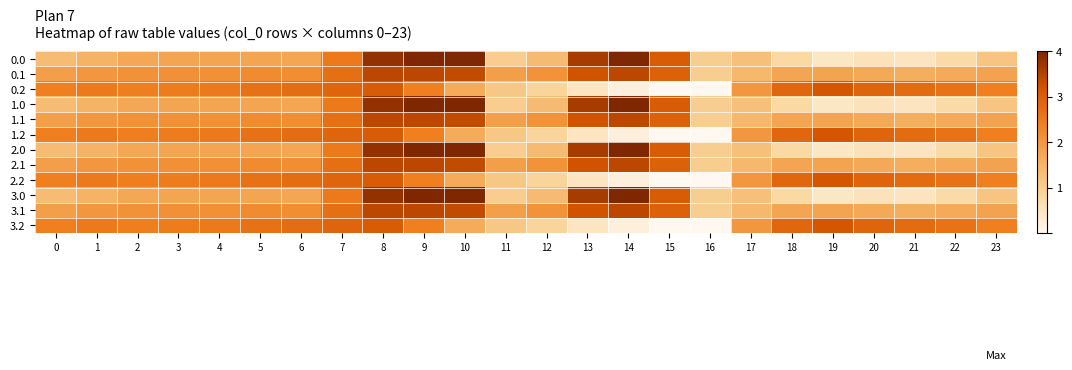

Reading left to right, extract all data points from this chart.

0.0: 0=-482.0	1=-449.5	2=-410.3	3=-404.4	4=-404.9	5=-403.8	6=-408.0	7=-270.7	8=-35.0	9=0.0	10=0.0	11=-544.3	12=-477.2	13=-70.2	14=-0.3	15=-172.8	16=-545.4	17=-494.8	18=-586.7	19=-649.2	20=-629.9	21=-638.4	22=-592.3	23=-511.3
0.1: 0=-384.6	1=-361.1	2=-347.9	3=-342.7	4=-339.6	5=-325.7	6=-332.2	7=-234.9	8=-102.3	9=-104.8	10=-114.0	11=-384.7	12=-350.8	13=-141.2	14=-105.5	15=-190.4	16=-547.3	17=-466.6	18=-405.4	19=-400.2	20=-414.5	21=-432.4	22=-419.9	23=-399.4
0.2: 0=-287.1	1=-272.7	2=-285.5	3=-281.0	4=-274.4	5=-245.0	6=-228.8	7=-199.0	8=-169.5	9=-288.5	10=-423.5	11=-520.6	12=-571.2	13=-640.4	14=-687.4	15=-725.8	16=-726.6	17=-362.4	18=-210.0	19=-151.0	20=-199.2	21=-226.4	22=-247.4	23=-287.5
1.0: 0=-482.0	1=-449.5	2=-410.3	3=-404.4	4=-404.9	5=-403.8	6=-408.0	7=-270.7	8=-35.0	9=0.0	10=0.0	11=-544.3	12=-477.2	13=-70.2	14=-0.3	15=-172.8	16=-545.4	17=-494.8	18=-586.7	19=-649.2	20=-629.9	21=-638.4	22=-592.3	23=-511.3
1.1: 0=-384.6	1=-361.1	2=-347.9	3=-342.7	4=-339.6	5=-325.7	6=-332.2	7=-234.9	8=-102.3	9=-104.8	10=-114.0	11=-384.7	12=-350.8	13=-141.2	14=-105.5	15=-190.4	16=-547.3	17=-466.6	18=-405.4	19=-400.2	20=-414.5	21=-432.4	22=-419.9	23=-399.4
1.2: 0=-287.1	1=-272.7	2=-285.5	3=-281.0	4=-274.4	5=-245.0	6=-228.8	7=-199.0	8=-169.5	9=-288.5	10=-423.5	11=-520.6	12=-571.2	13=-640.4	14=-687.4	15=-725.8	16=-726.6	17=-362.4	18=-210.0	19=-151.0	20=-199.2	21=-226.4	22=-247.4	23=-287.5
2.0: 0=-482.0	1=-449.5	2=-410.3	3=-404.4	4=-404.9	5=-403.8	6=-408.0	7=-270.7	8=-35.0	9=0.0	10=0.0	11=-544.3	12=-477.2	13=-70.2	14=-0.3	15=-172.8	16=-545.4	17=-494.8	18=-586.7	19=-649.2	20=-629.9	21=-638.4	22=-592.3	23=-511.3
2.1: 0=-384.6	1=-361.1	2=-347.9	3=-342.7	4=-339.6	5=-325.7	6=-332.2	7=-234.9	8=-102.3	9=-104.8	10=-114.0	11=-384.7	12=-350.8	13=-141.2	14=-105.5	15=-190.4	16=-547.3	17=-466.6	18=-405.4	19=-400.2	20=-414.5	21=-432.4	22=-419.9	23=-399.4
2.2: 0=-287.1	1=-272.7	2=-285.5	3=-281.0	4=-274.4	5=-245.0	6=-228.8	7=-199.0	8=-169.5	9=-288.5	10=-423.5	11=-520.6	12=-571.2	13=-640.4	14=-687.4	15=-725.8	16=-726.6	17=-362.4	18=-210.0	19=-151.0	20=-199.2	21=-226.4	22=-247.4	23=-287.5
3.0: 0=-482.0	1=-449.5	2=-410.3	3=-404.4	4=-404.9	5=-403.8	6=-408.0	7=-270.7	8=-35.0	9=0.0	10=0.0	11=-544.3	12=-477.2	13=-70.2	14=-0.3	15=-172.8	16=-545.4	17=-494.8	18=-586.7	19=-649.2	20=-629.9	21=-638.4	22=-592.3	23=-511.3
3.1: 0=-384.6	1=-361.1	2=-347.9	3=-342.7	4=-339.6	5=-325.7	6=-332.2	7=-234.9	8=-102.3	9=-104.8	10=-114.0	11=-384.7	12=-350.8	13=-141.2	14=-105.5	15=-190.4	16=-547.3	17=-466.6	18=-405.4	19=-400.2	20=-414.5	21=-432.4	22=-419.9	23=-399.4
3.2: 0=-287.1	1=-272.7	2=-285.5	3=-281.0	4=-274.4	5=-245.0	6=-228.8	7=-199.0	8=-169.5	9=-288.5	10=-423.5	11=-520.6	12=-571.2	13=-640.4	14=-687.4	15=-725.8	16=-726.6	17=-362.4	18=-210.0	19=-151.0	20=-199.2	21=-226.4	22=-247.4	23=-287.5